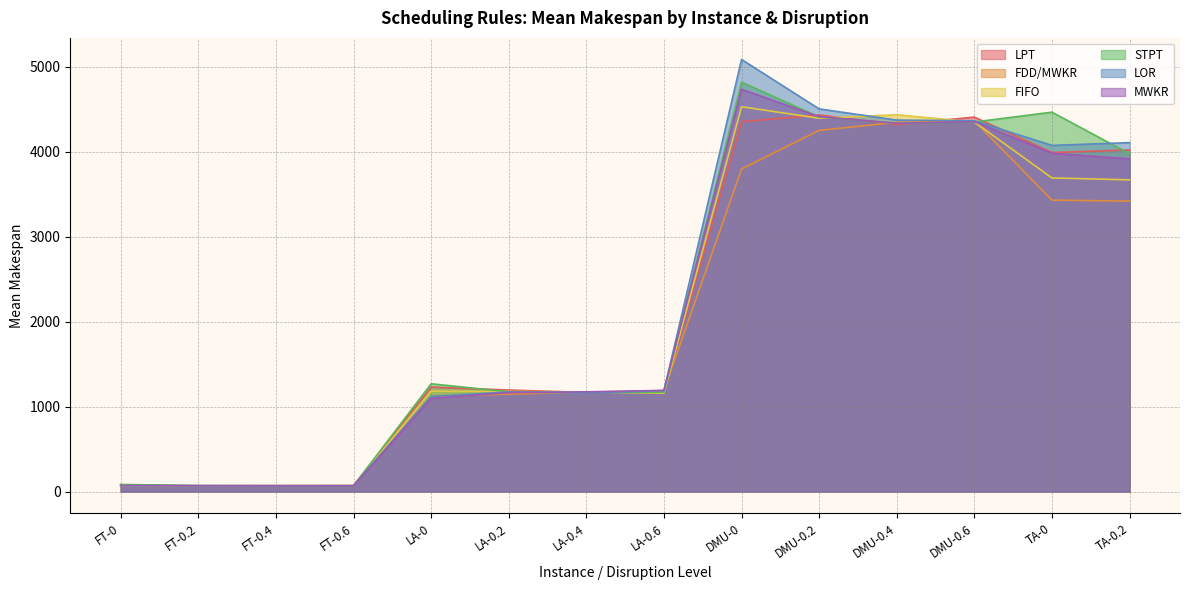

Reading right to left, what are all the values shown in this chart?

LPT: 4019.5	3989.0	4406.0	4318.5	4430.5	4352.0	1179.5	1165.5	1194.5	1229.0	68.0	68.5	68.0	77.0
FDD/MWKR: 3417.5	3429.0	4362.0	4344.0	4249.5	3796.0	1188.0	1168.0	1146.0	1118.0	69.0	68.0	66.0	67.0
FIFO: 3667.5	3690.0	4348.0	4433.0	4392.5	4528.0	1157.0	1171.5	1177.0	1180.0	69.0	66.5	66.0	65.0
STPT: 3974.5	4464.0	4348.5	4333.0	4408.0	4817.0	1167.0	1169.5	1173.5	1268.0	68.0	68.0	69.0	83.0
LOR: 4105.5	4073.0	4363.0	4371.0	4502.5	5084.0	1186.5	1159.5	1171.0	1119.0	68.5	68.0	69.0	68.0
MWKR: 3913.5	3981.0	4352.5	4333.5	4411.0	4733.0	1190.0	1173.0	1164.5	1096.0	67.0	68.0	68.0	70.0